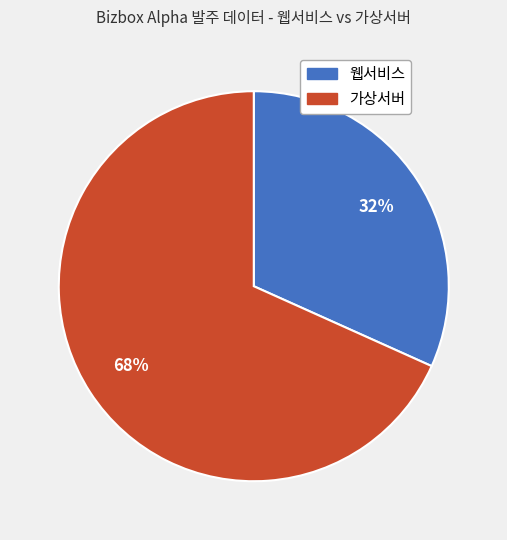

Approximately how many times larger is the value at 웹서비스 compared to 가상서버?

0.5